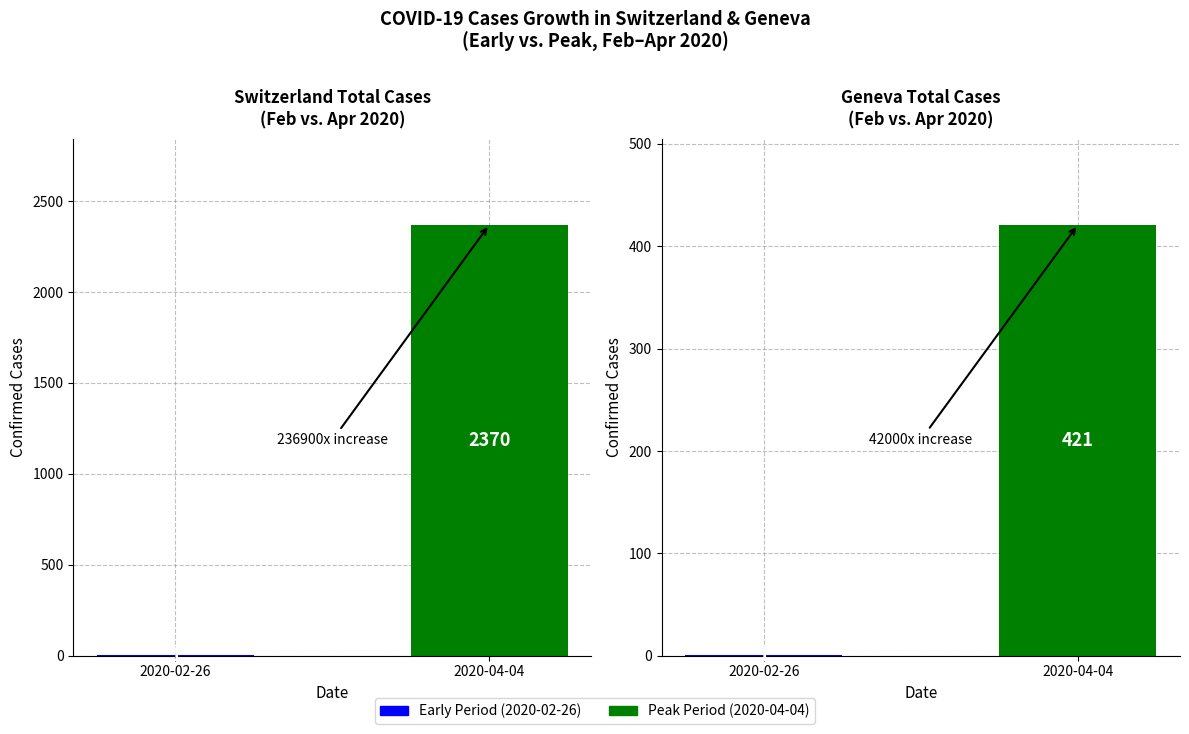

What is the sum of all GE (Geneva) values?

422